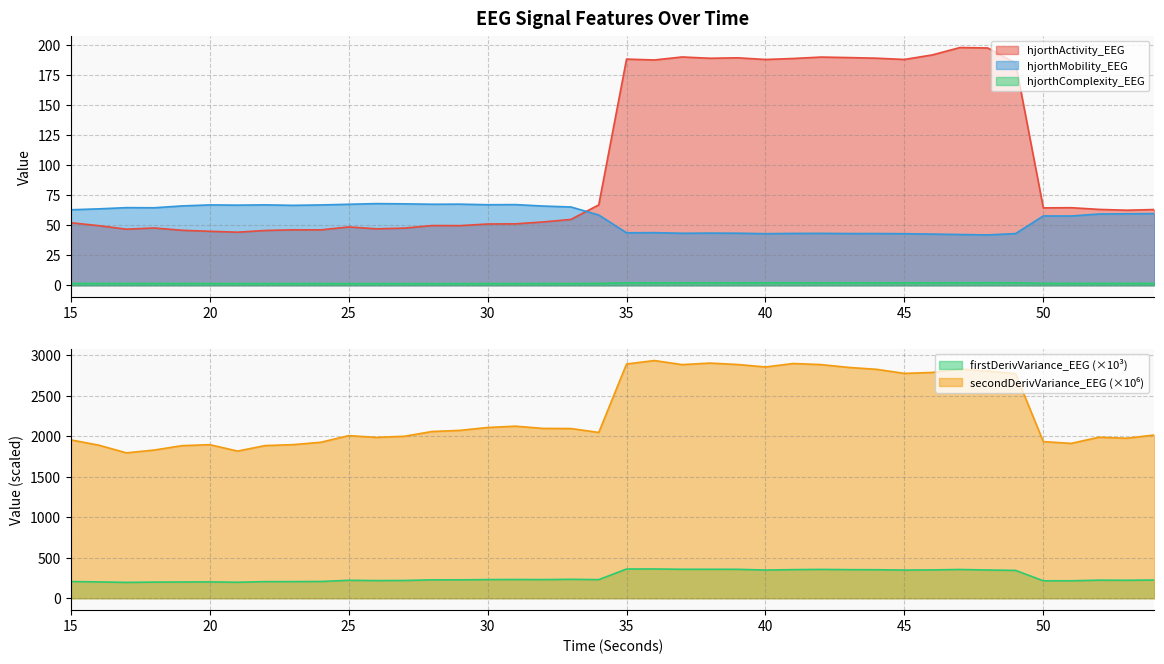

What is the value of the hjorthComplexity_EEG point at the 30th from the left?

2.1